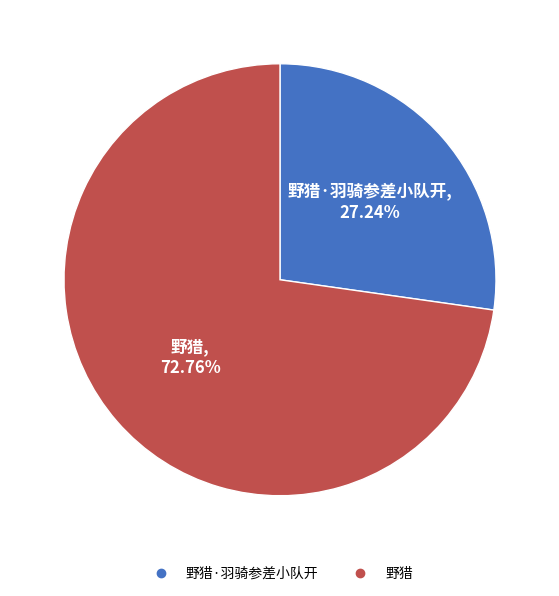

Is there any slice that represents more than half of the pie?

Yes